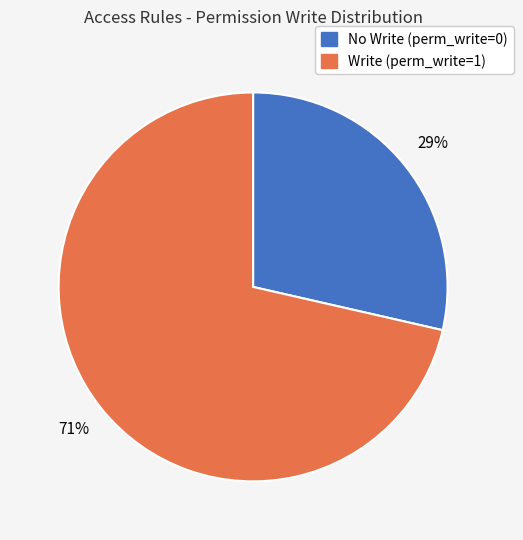

What percentage is the Write (perm_write=1) slice, to the nearest percent?

71%